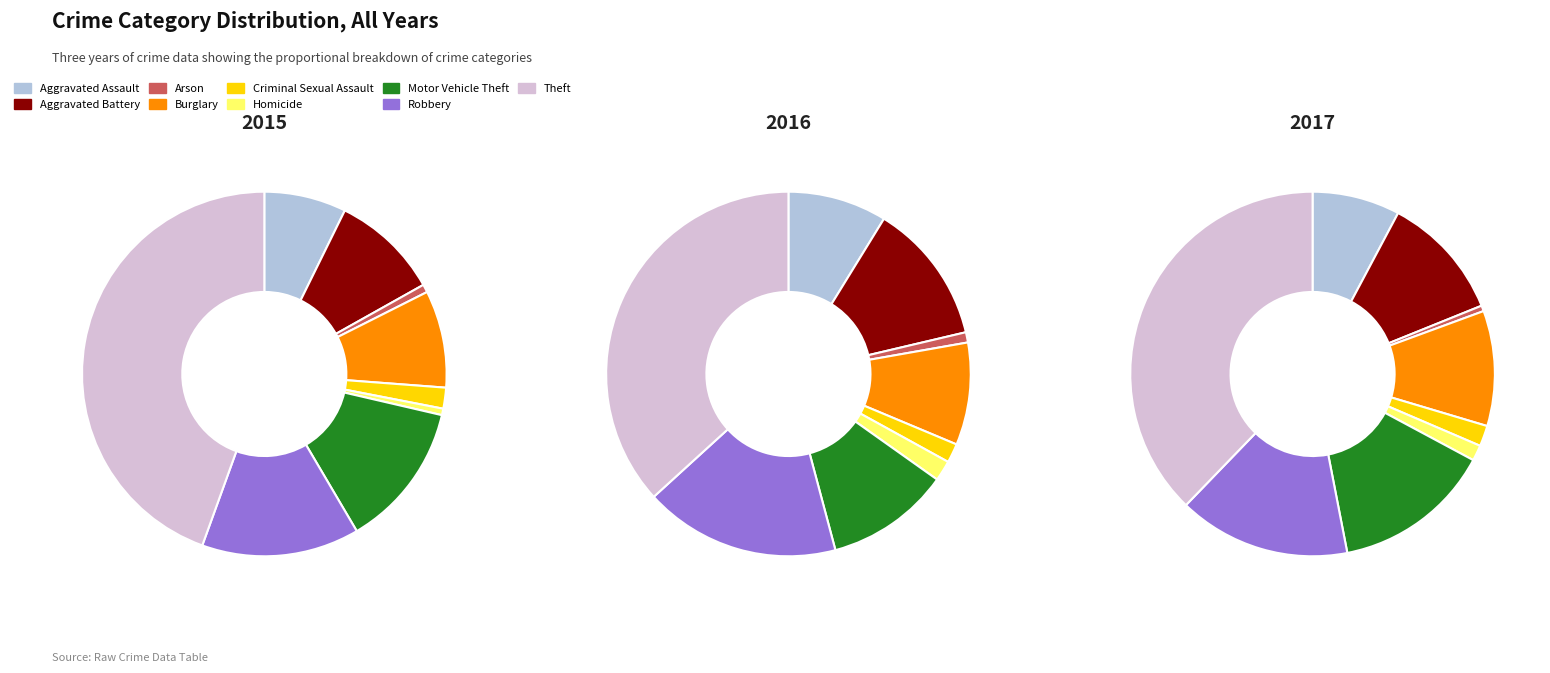

At Aggravated Assault, list the series in order from largest to smallest.

2016, 2017, 2015